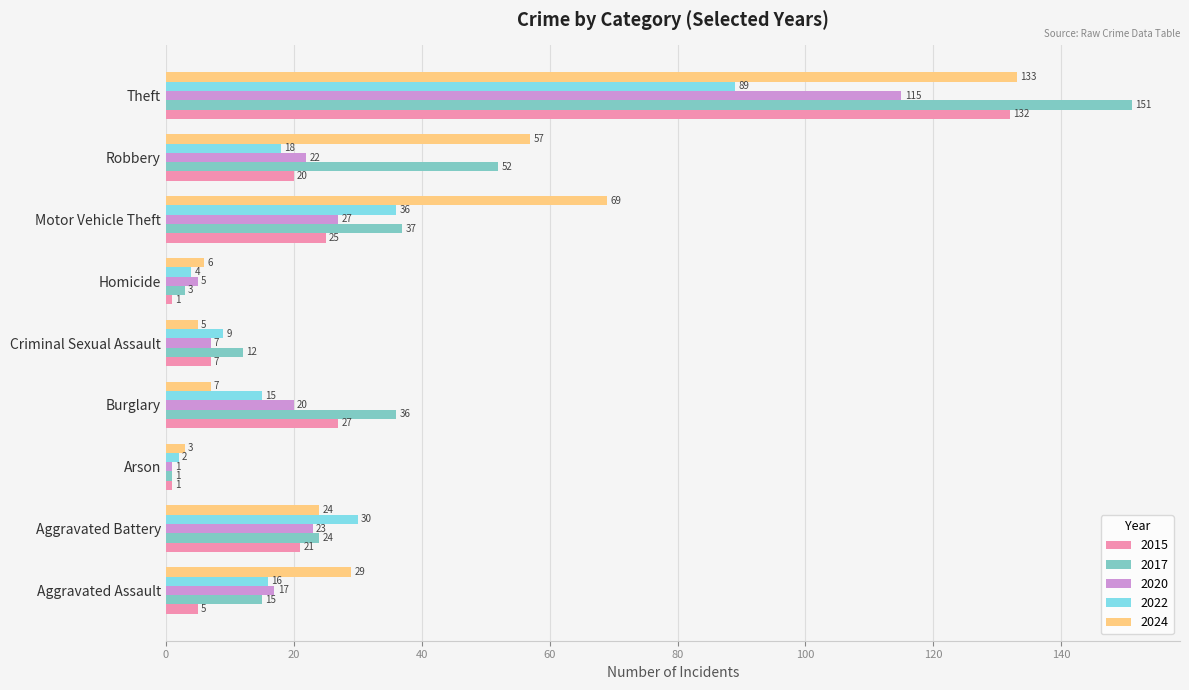

How many distinct data groups are displayed?

5